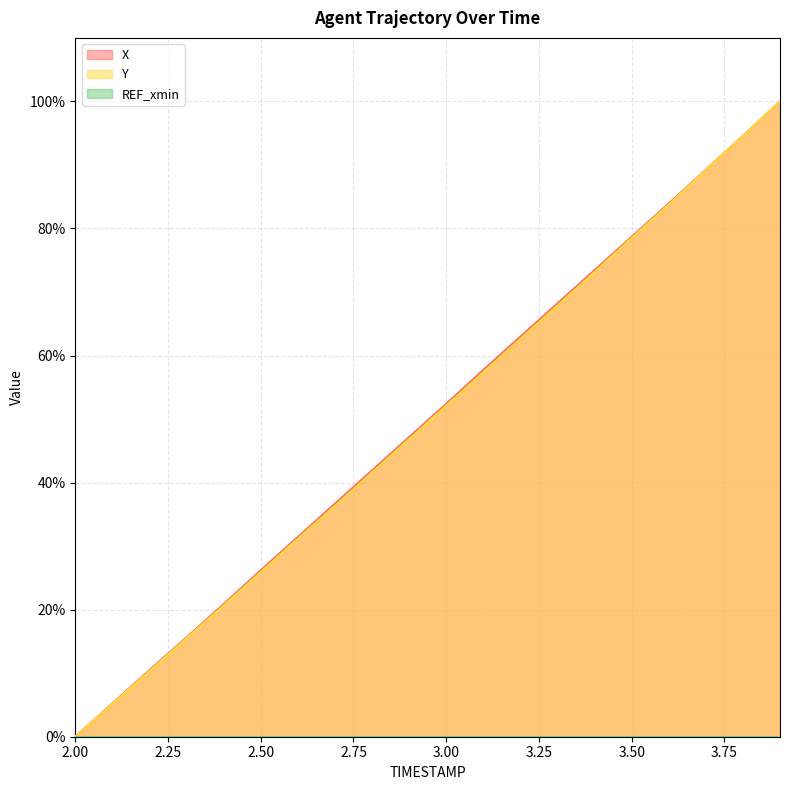

How many lines are shown in the chart?

3